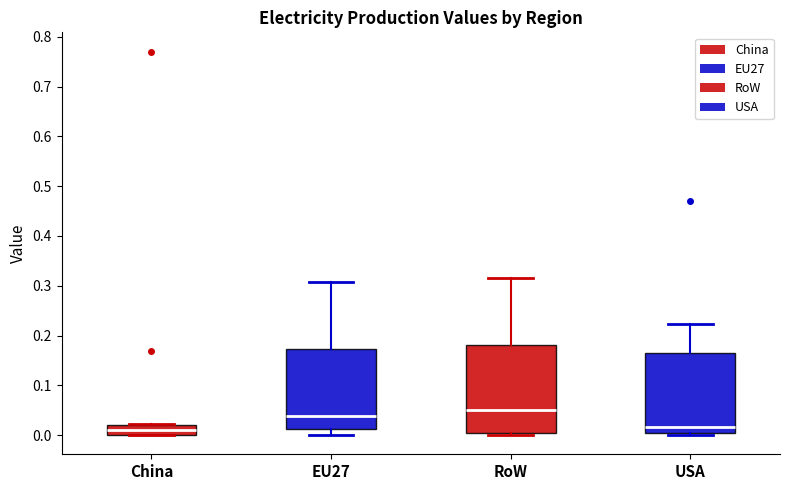

Reading left to right, read every box against the y-axis: the position of its median line, the range the box covers, and the ends of its whiskers. The values are not printed on the chart, so give them approximately, as read against the axis.

China: median 0.01, box 0.00 to 0.02, whiskers 0.00 to 0.02
EU27: median 0.04, box 0.01 to 0.17, whiskers 0.00 to 0.31
RoW: median 0.05, box 0.00 to 0.18, whiskers 0.00 (just below the box's lower edge) to 0.32
USA: median 0.02, box 0.00 to 0.17, whiskers 0.00 (just below the box's lower edge) to 0.22